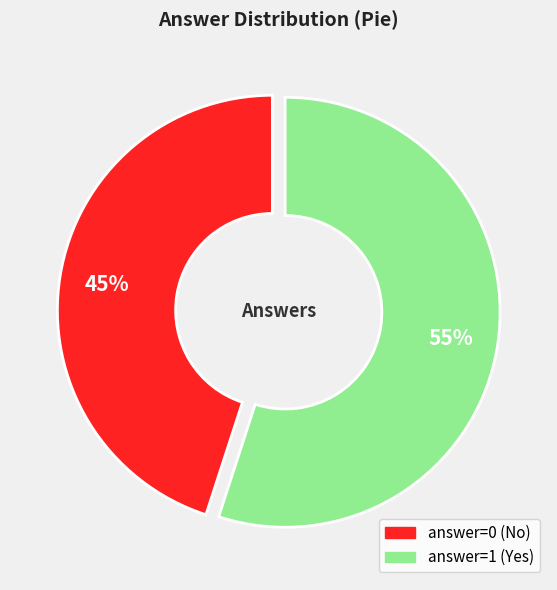

How many segments does this pie chart have?

2